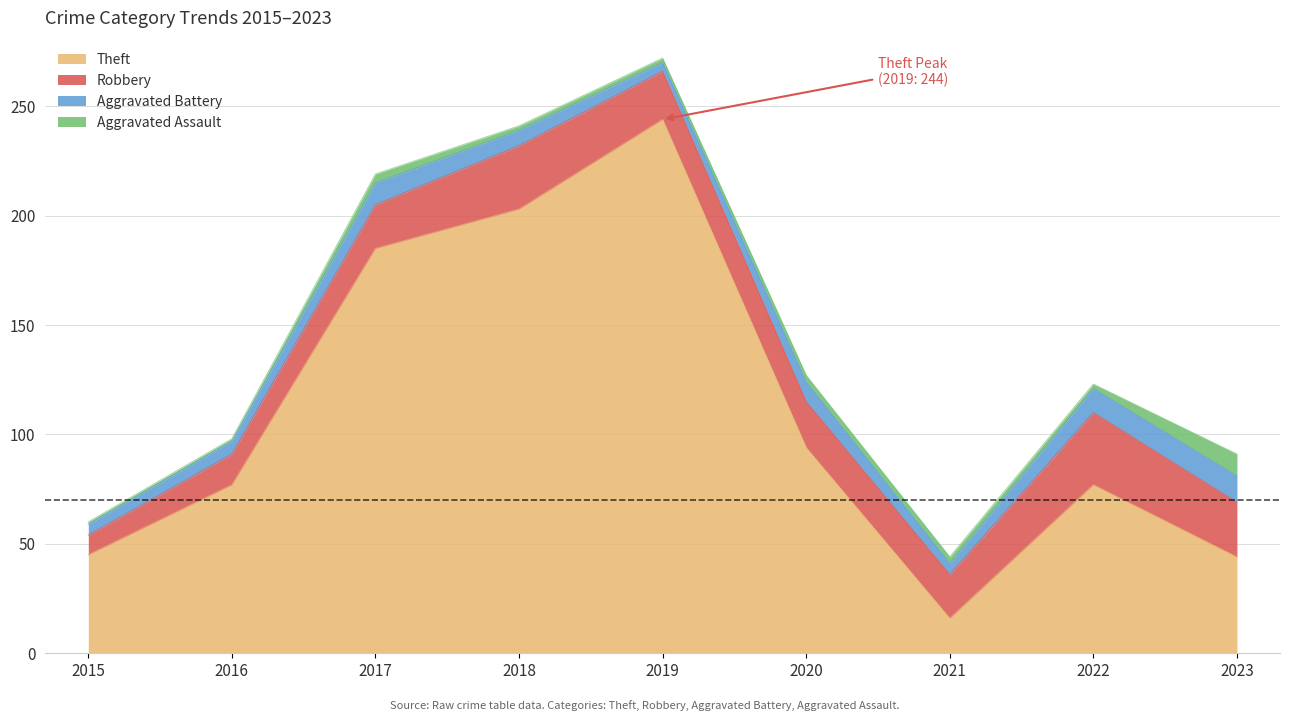

What are all the series names shown in the legend?

Theft, Robbery, Aggravated Battery, Aggravated Assault